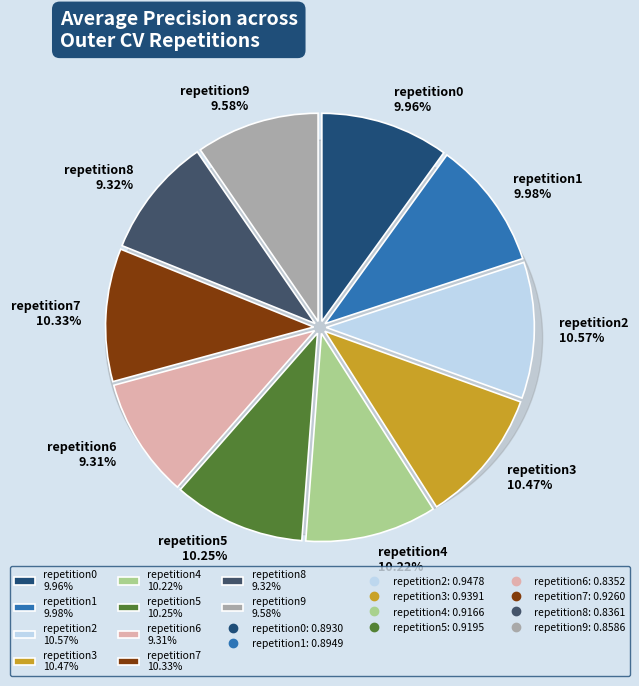

Is there a majority slice in this chart?

No